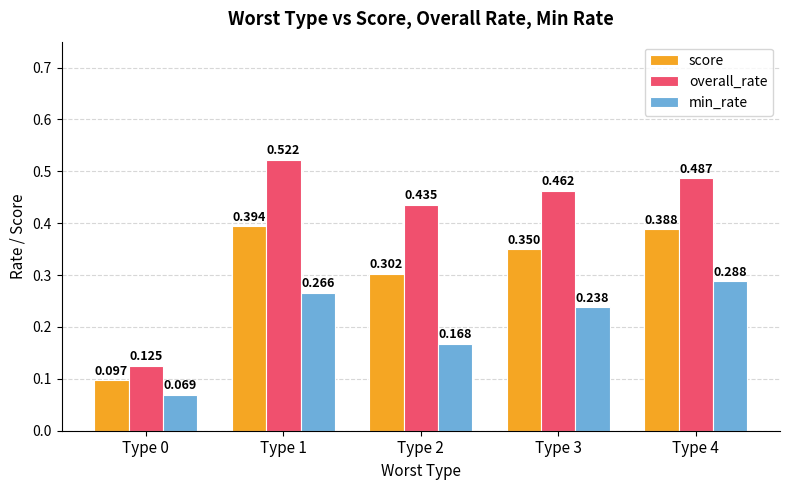

Count the number of categories in the chart.

5